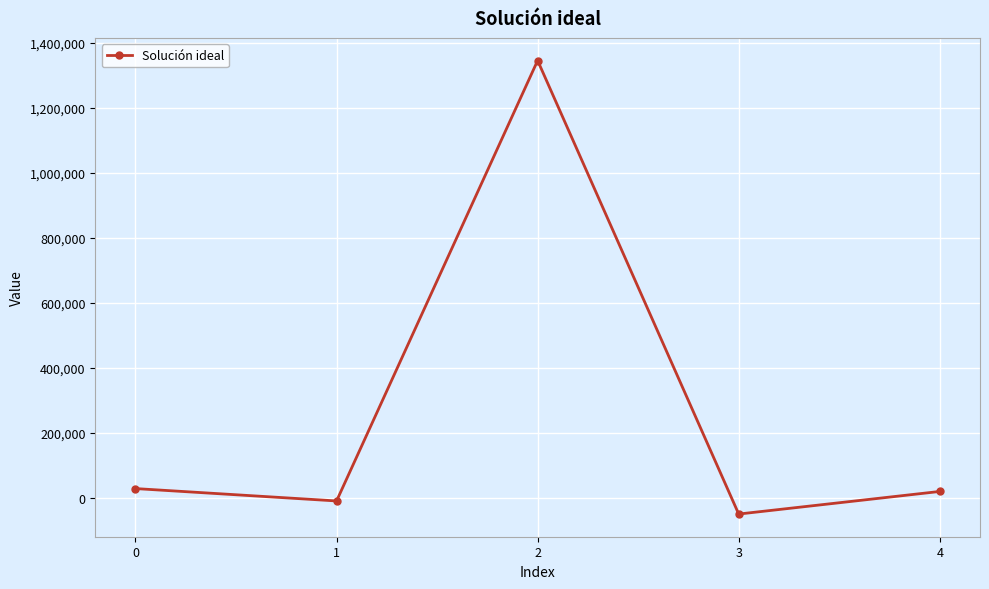

True or false: the data shows -49939.8 at 3.

True